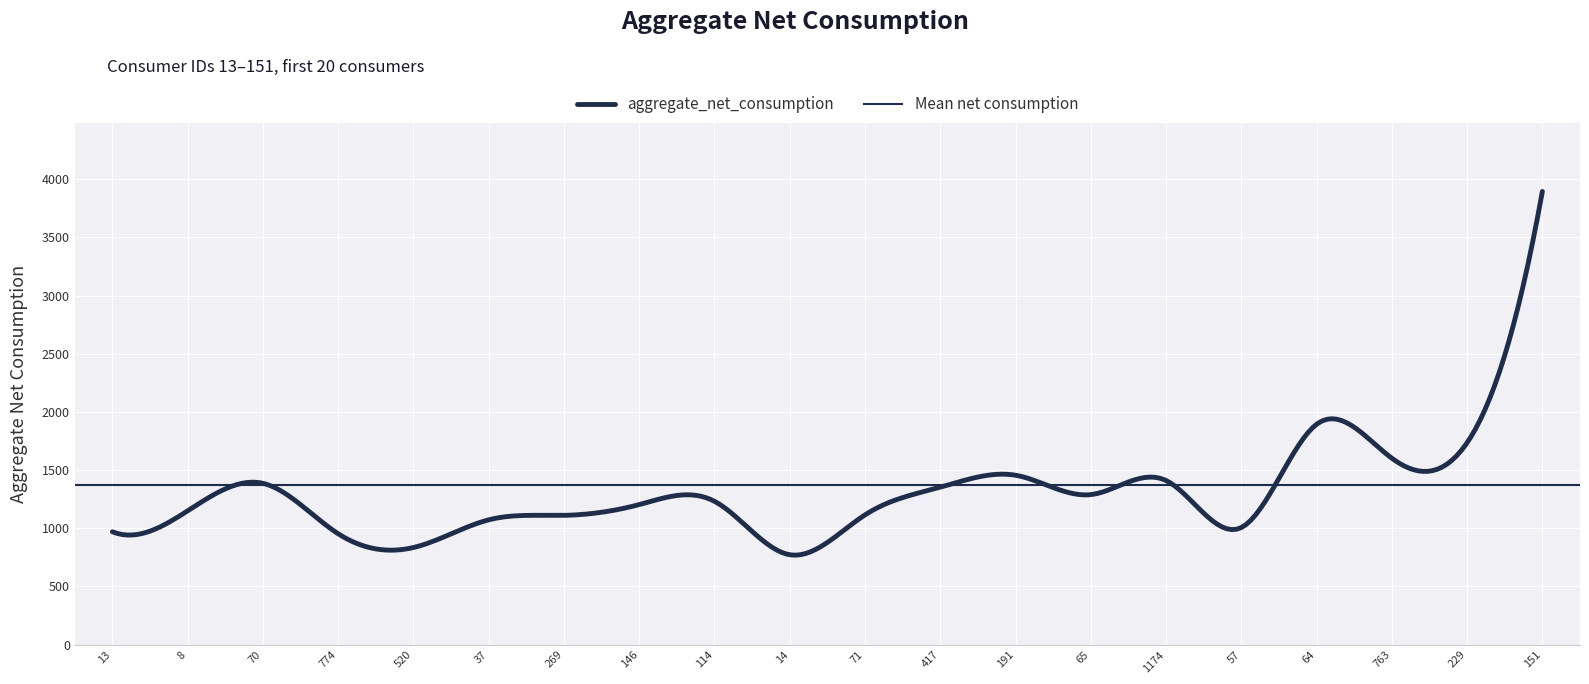

What is the sum of all values?

27444.2